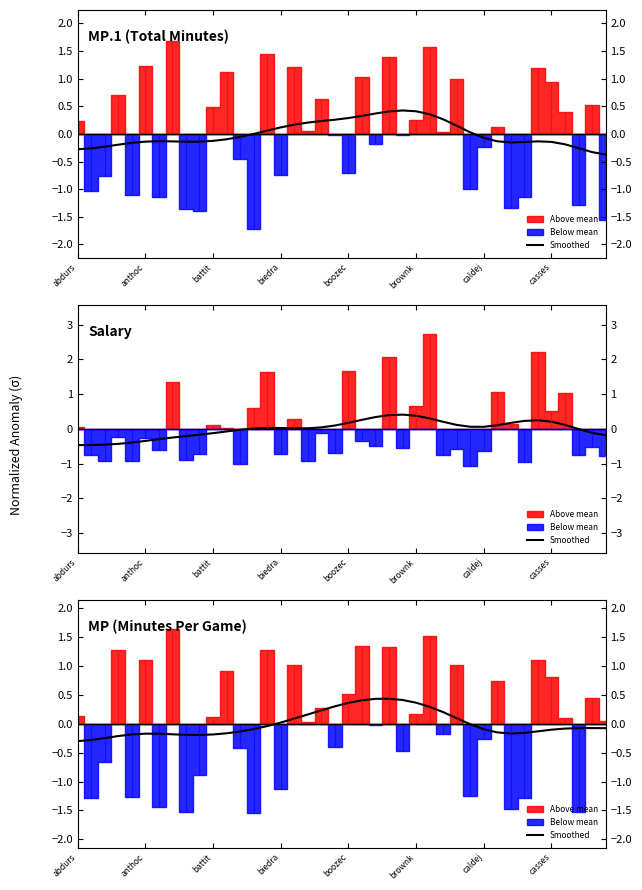

The chart shows a value of -0.1 at anthoc. True or false?

False